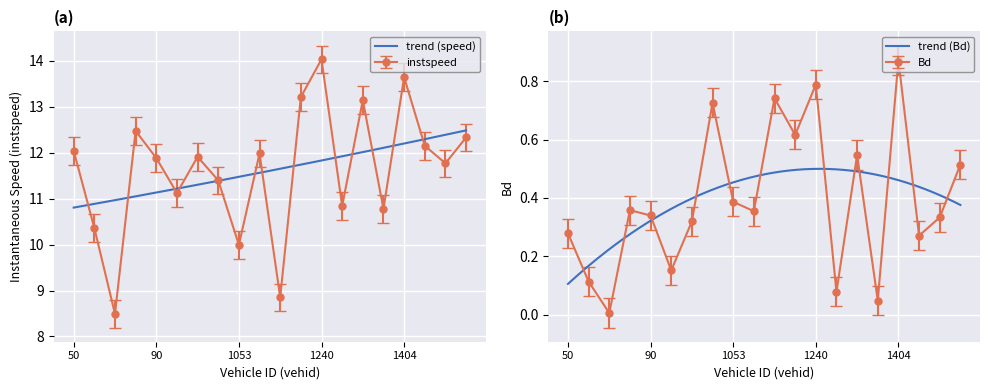

Which series has the largest range (max minus min)?

instspeed